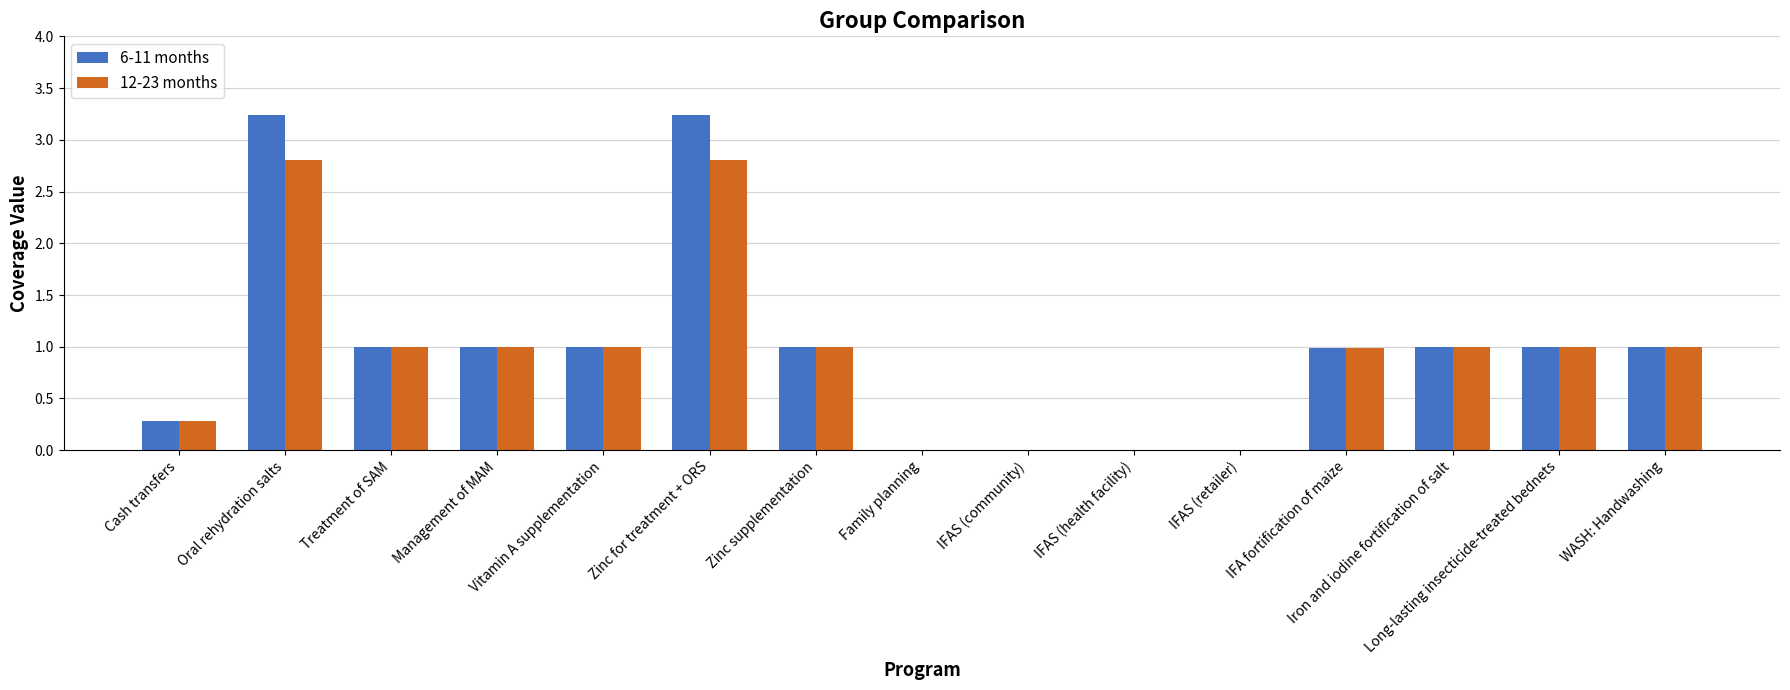

Does the chart contain stacked bars?

No